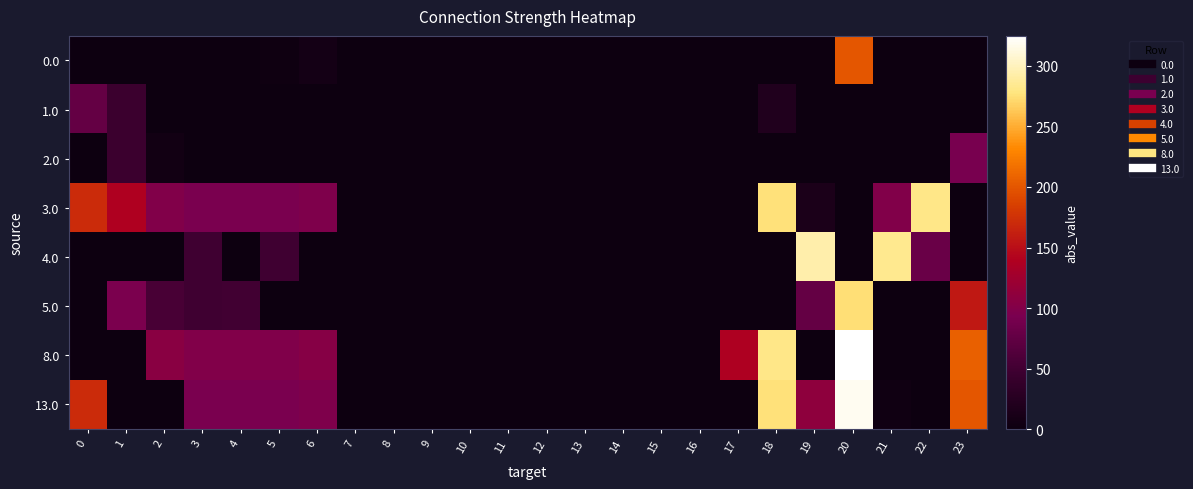

Between 10 and 23, which is larger?

10